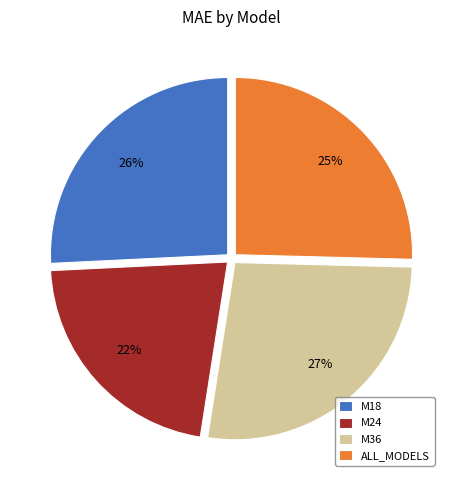

Which category has the biggest portion of the pie?

M36